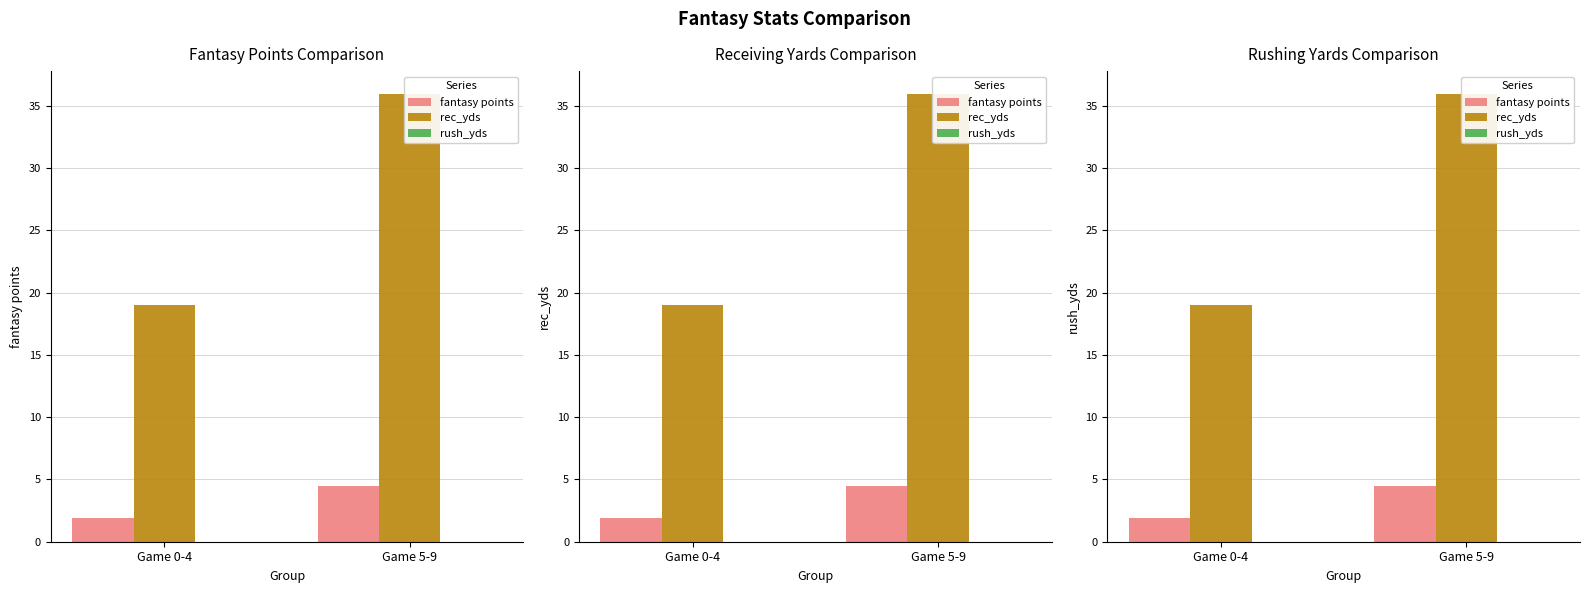

Which series has the largest total across all categories?

rec_yds